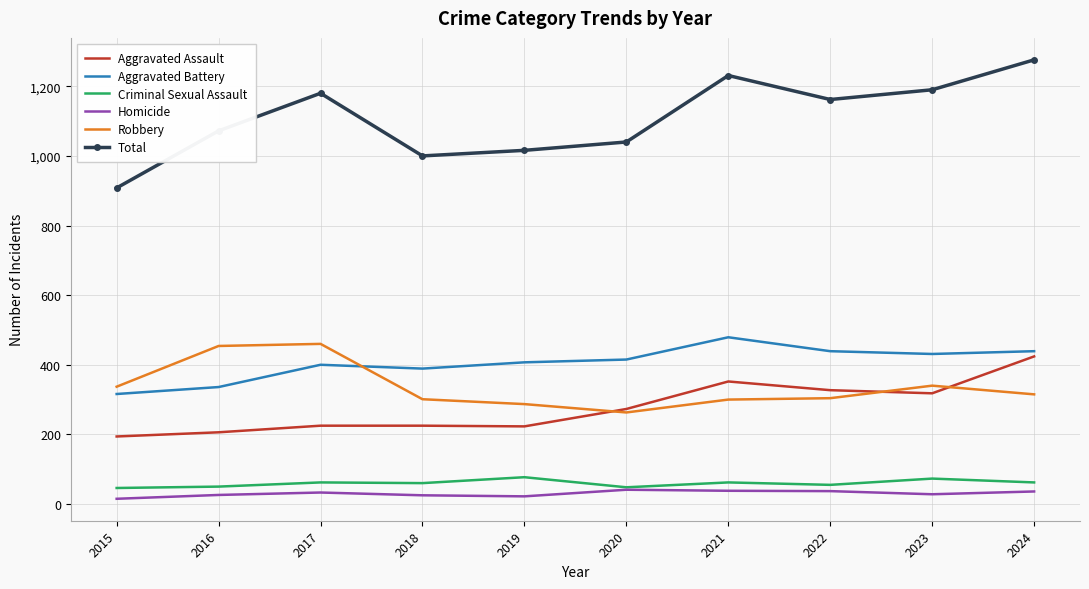

Which category has the highest value across all series?

2024